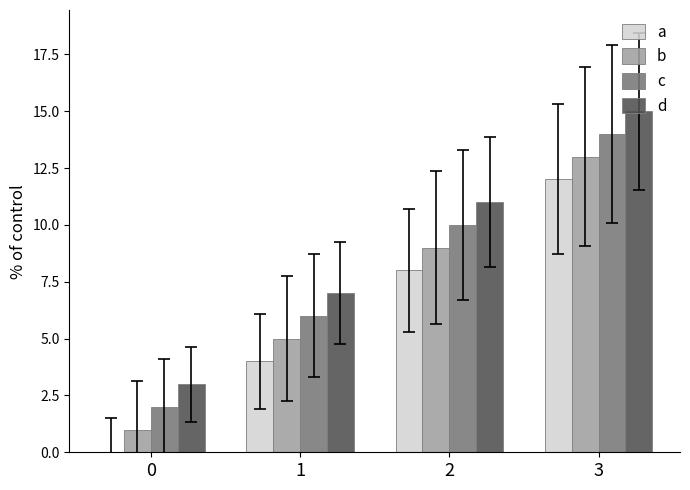

What are all the series names shown in the legend?

a, b, c, d